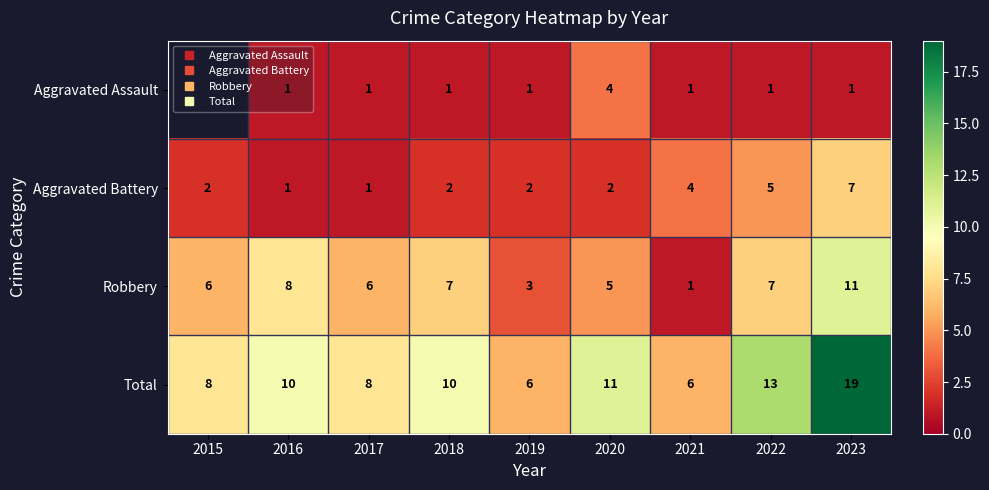

At which category is the sum across all series the highest?

2023